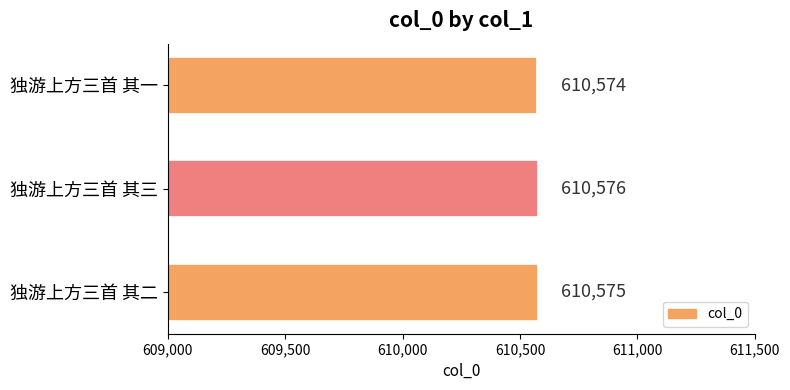

At which label is the value closest to 610575?

独游上方三首 其二